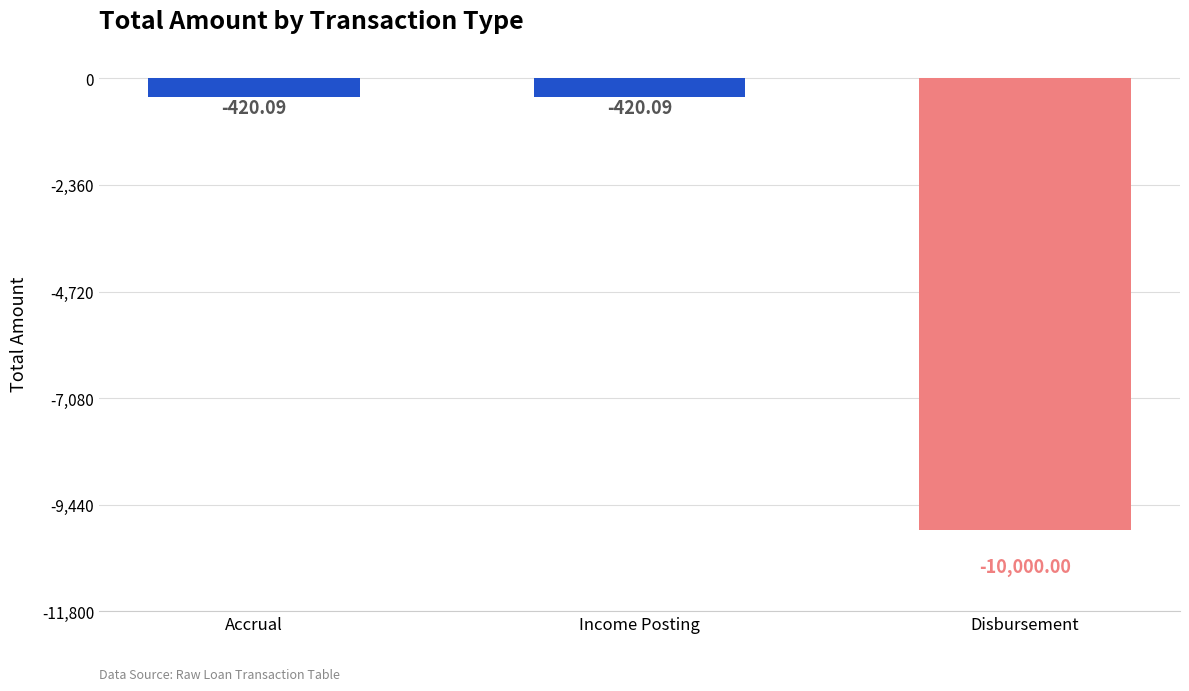

Which label corresponds to the smallest value in the chart?

Disbursement